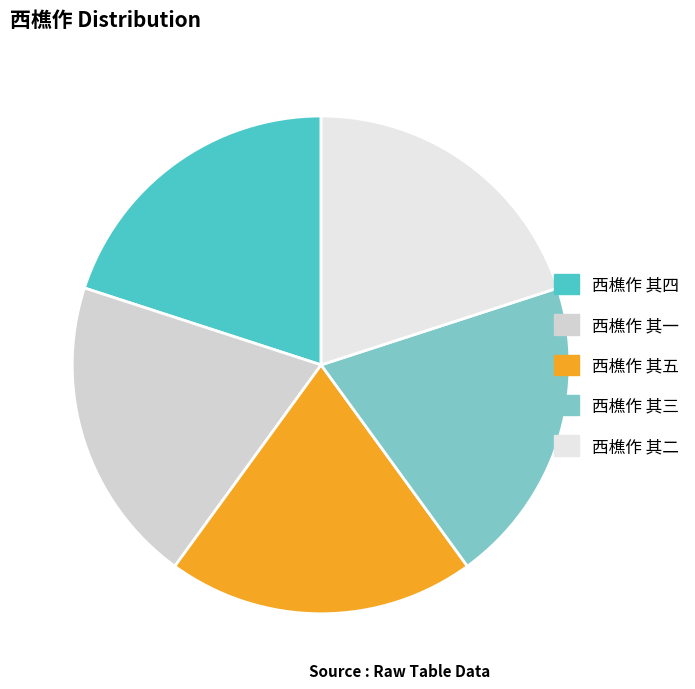

Rank the categories by value from highest to lowest.

西樵作 其五, 西樵作 其四, 西樵作 其三, 西樵作 其二, 西樵作 其一